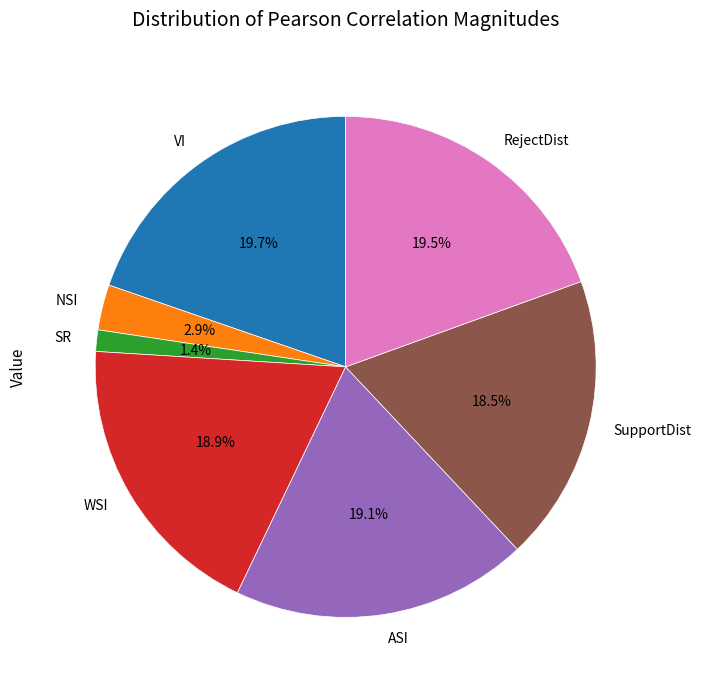

How many segments does this pie chart have?

7